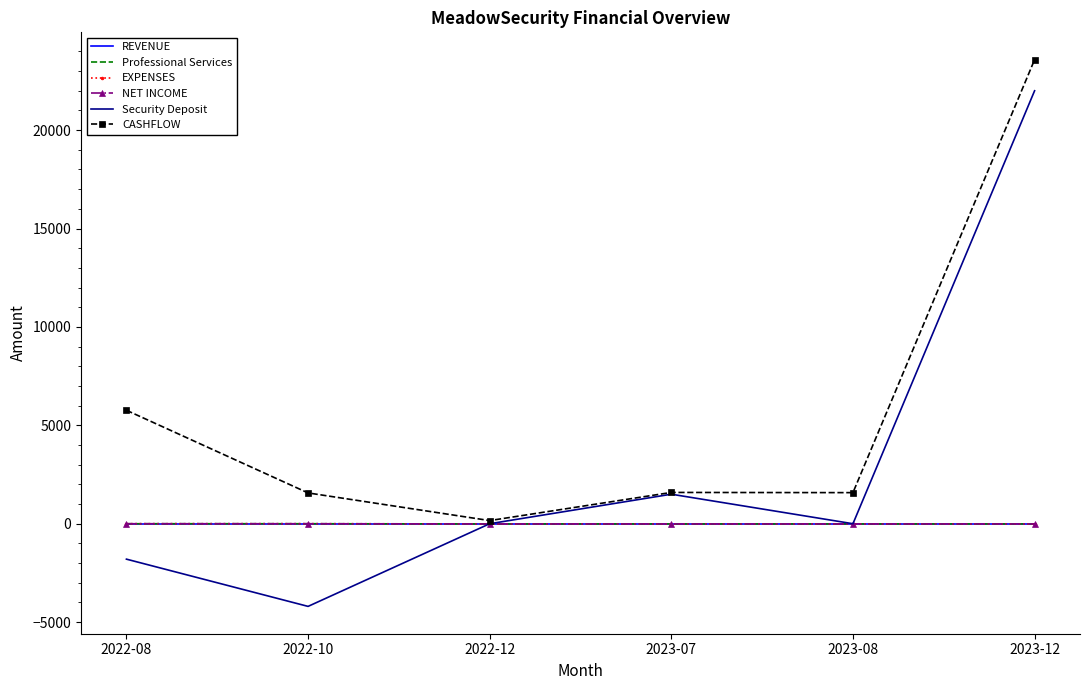

After their last crossing, which series has the higher values: EXPENSES or Security Deposit?

Security Deposit